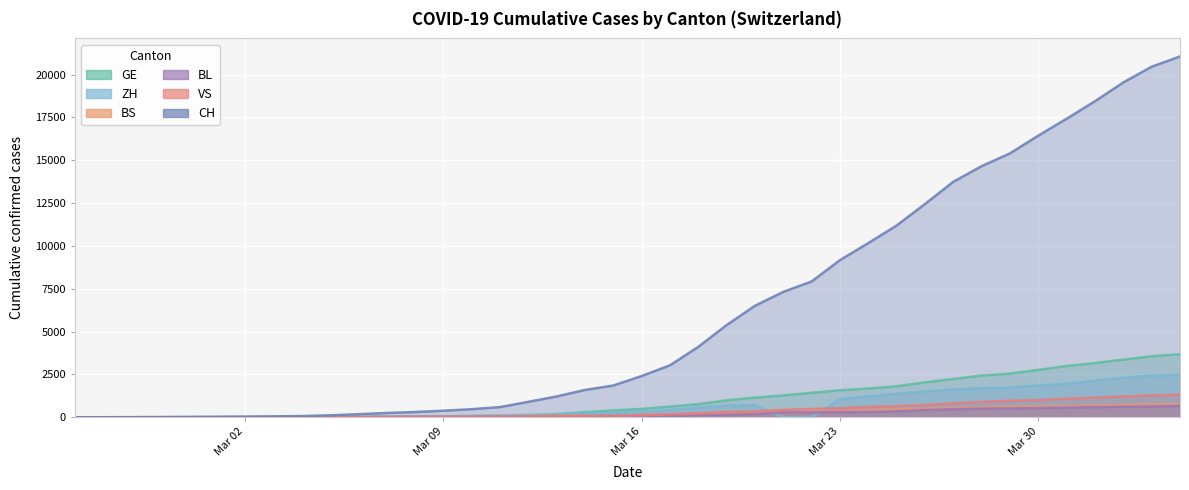

What is the sum of the BS values at 2020-03-20 and 2020-03-26?

777